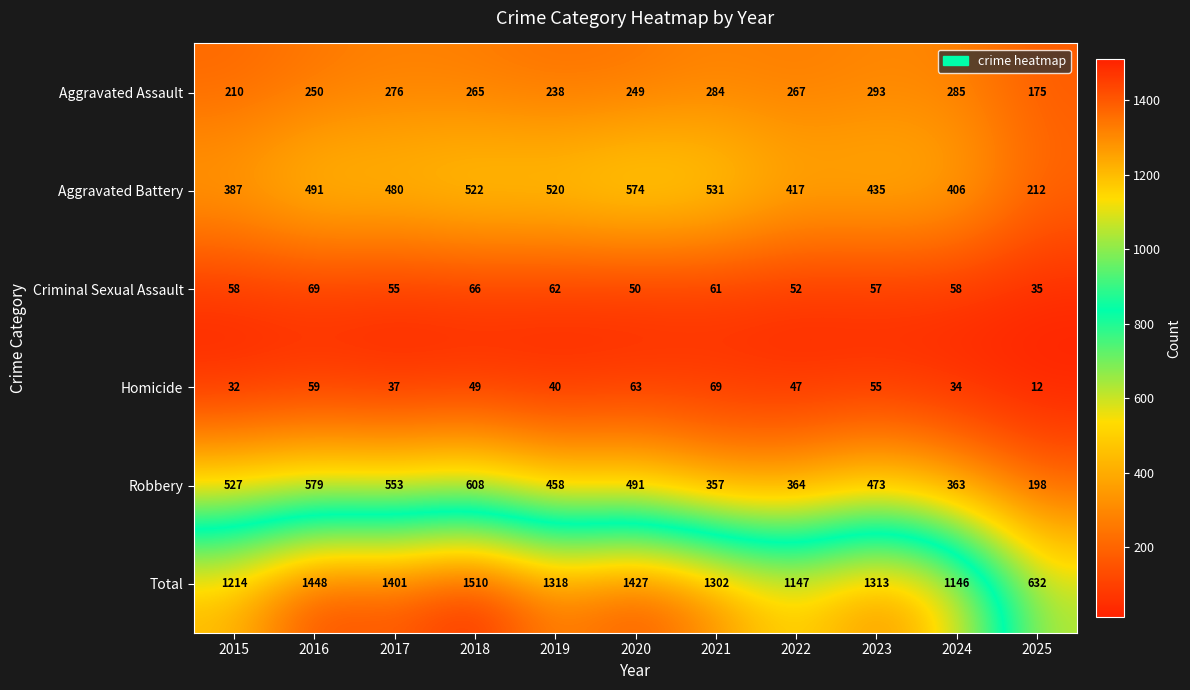

At 2025, list the series in order from largest to smallest.

Total, Aggravated Battery, Robbery, Aggravated Assault, Criminal Sexual Assault, Homicide